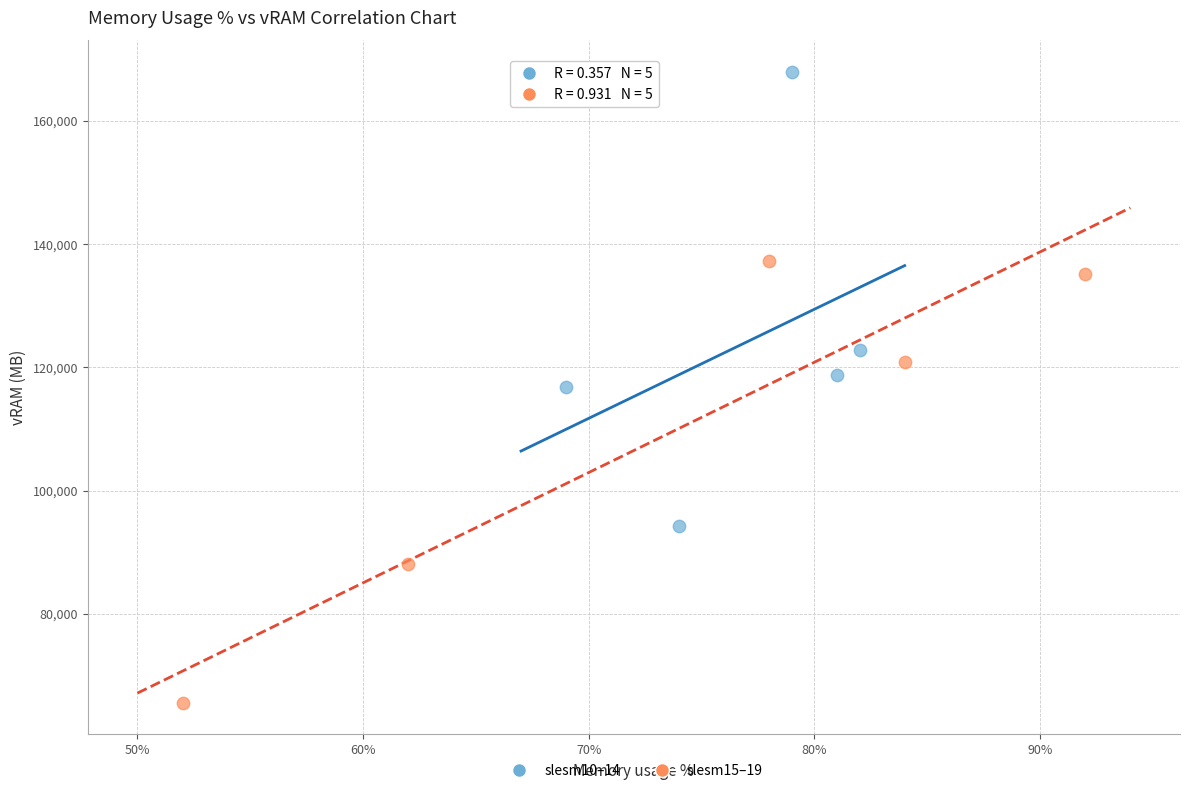

Which series has the largest Y range (max minus min)?

slesm10–14